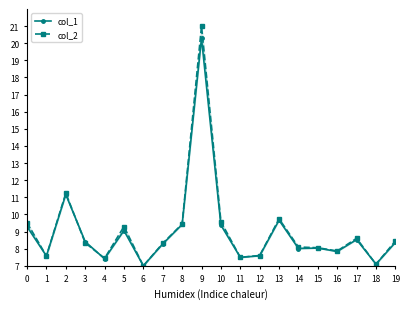

Reading left to right, extract all data points from this chart.

col_1: 0=9.3	1=7.6	2=11.2	3=8.4	4=7.4	5=9.1	6=7.0	7=8.3	8=9.4	9=20.3	10=9.4	11=7.5	12=7.6	13=9.7	14=8.0	15=8.0	16=7.8	17=8.5	18=7.1	19=8.4
col_2: 0=9.5	1=7.6	2=11.2	3=8.3	4=7.4	5=9.3	6=7.0	7=8.3	8=9.4	9=21.0	10=9.6	11=7.5	12=7.6	13=9.7	14=8.1	15=8.1	16=7.9	17=8.6	18=7.1	19=8.5